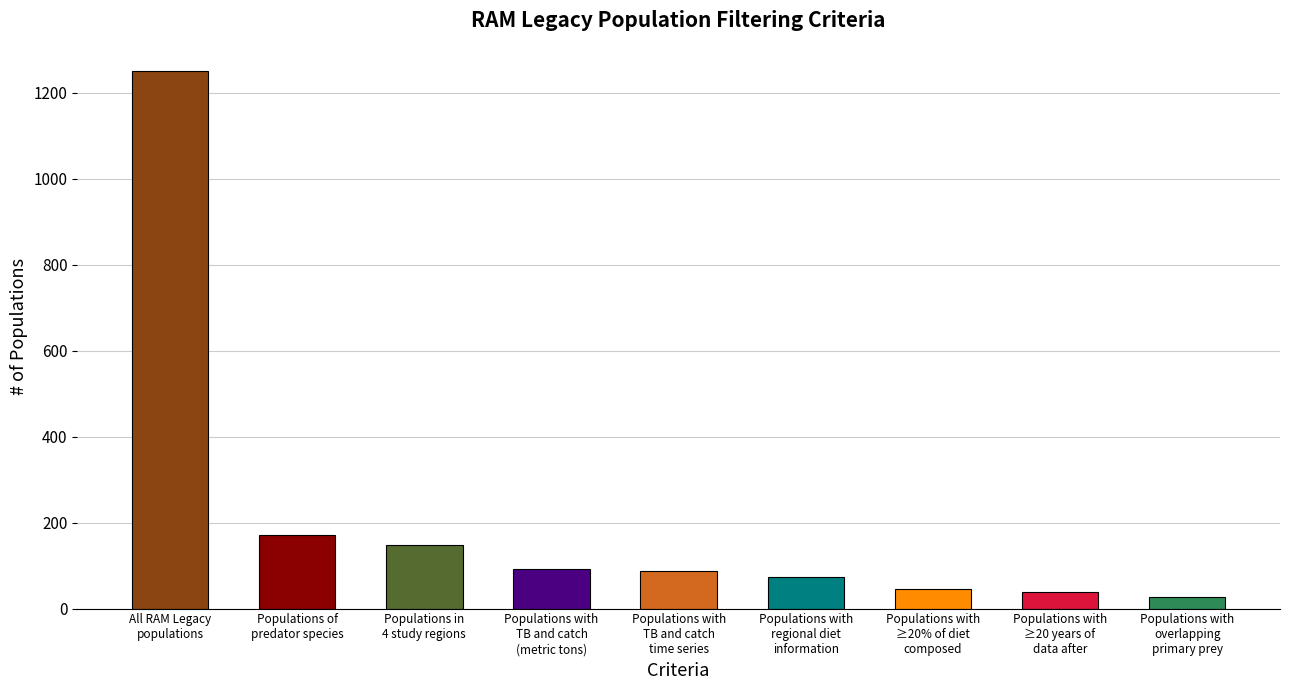

Read the value at Populations with
overlapping
primary prey.

28